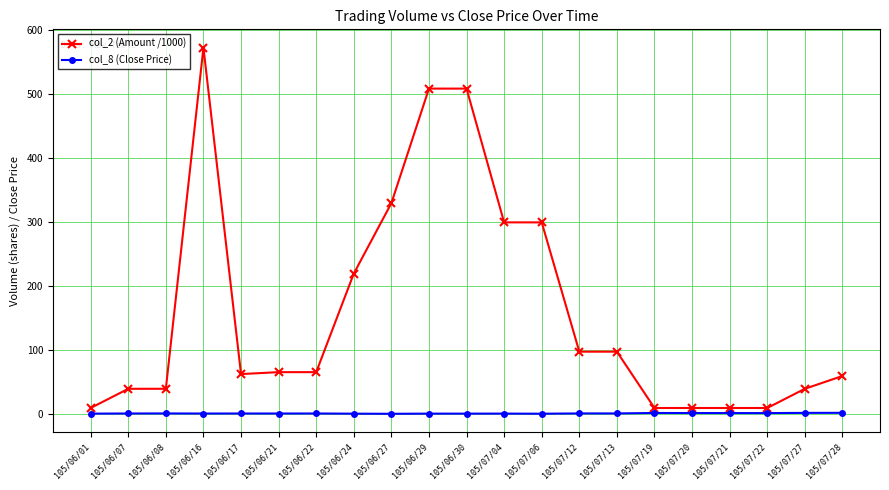

Rank the series by their average value, from lowest to highest.

col_8 (Close Price), col_2 (Amount /1000)